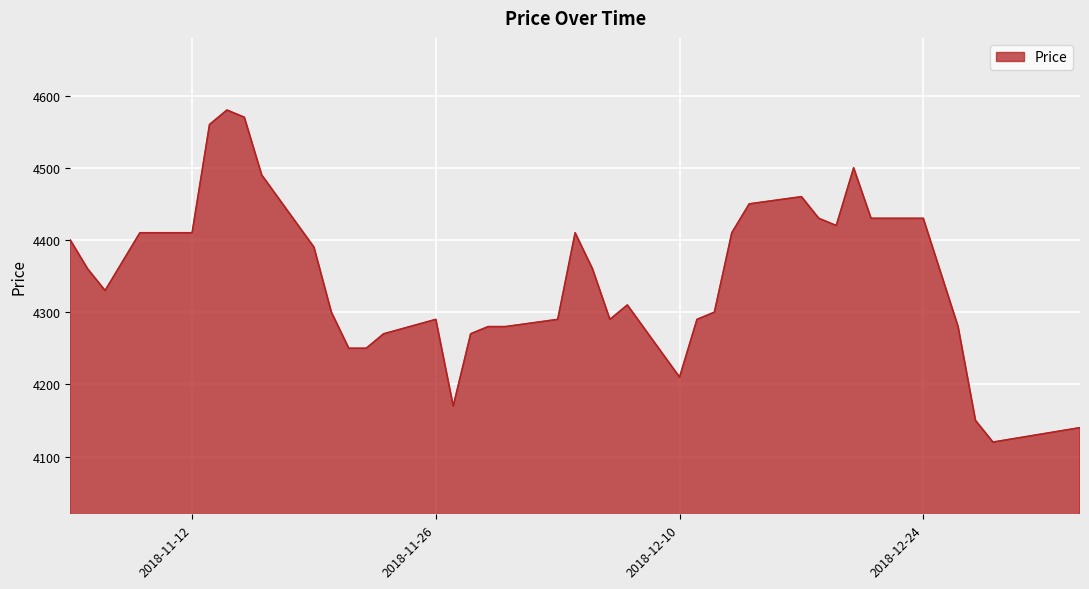

What is the difference between the maximum and minimum values?

460